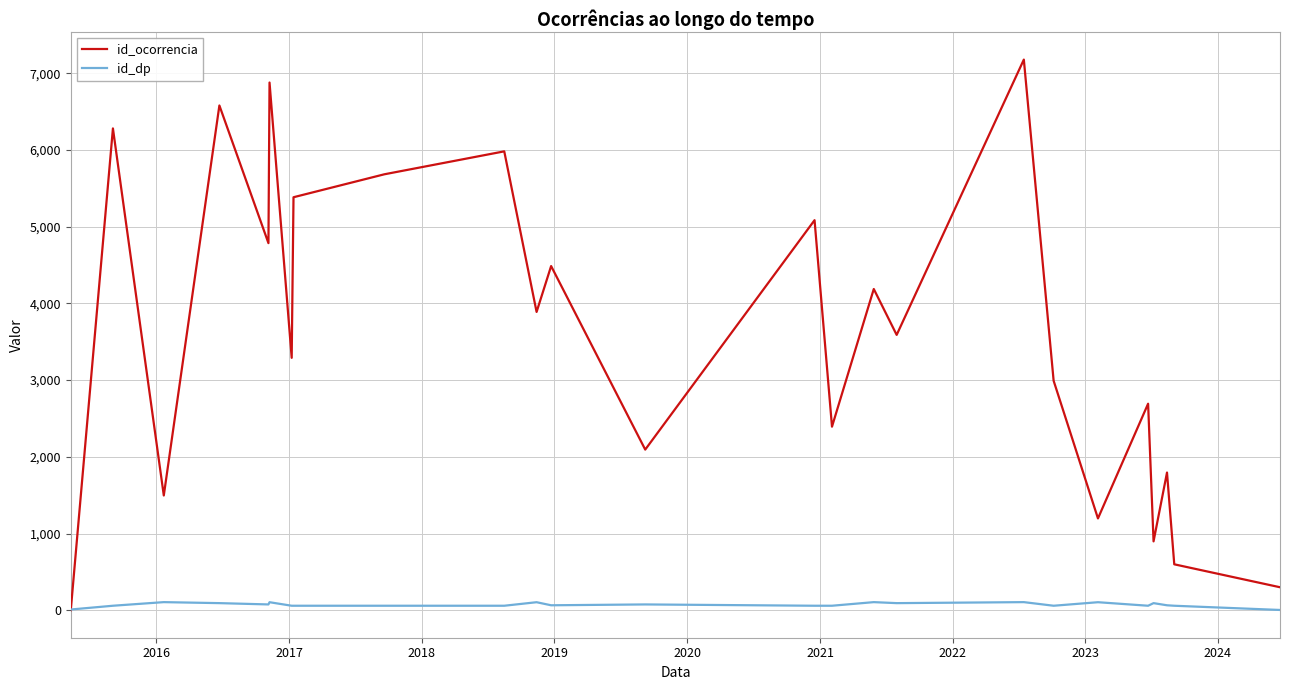

Which series has the widest spread of values?

id_ocorrencia